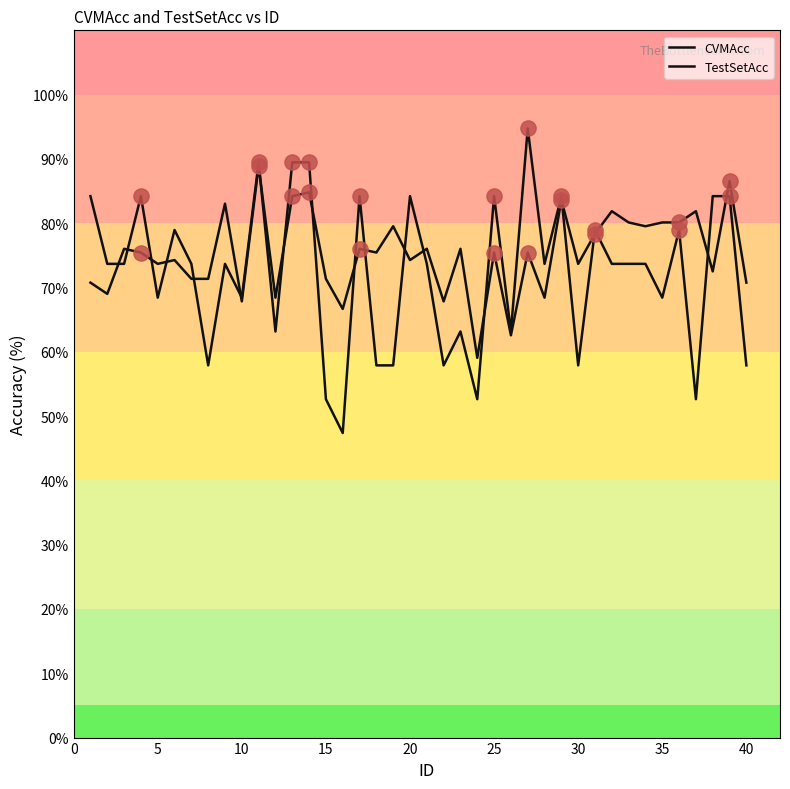

Which series has the largest total across all categories?

CVMAcc